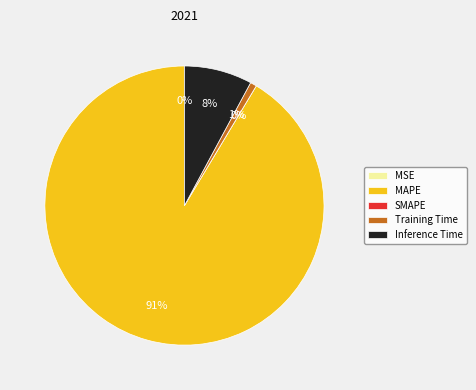

To the nearest percent, what is the difference between the largest and smallest slice percentages?

91%